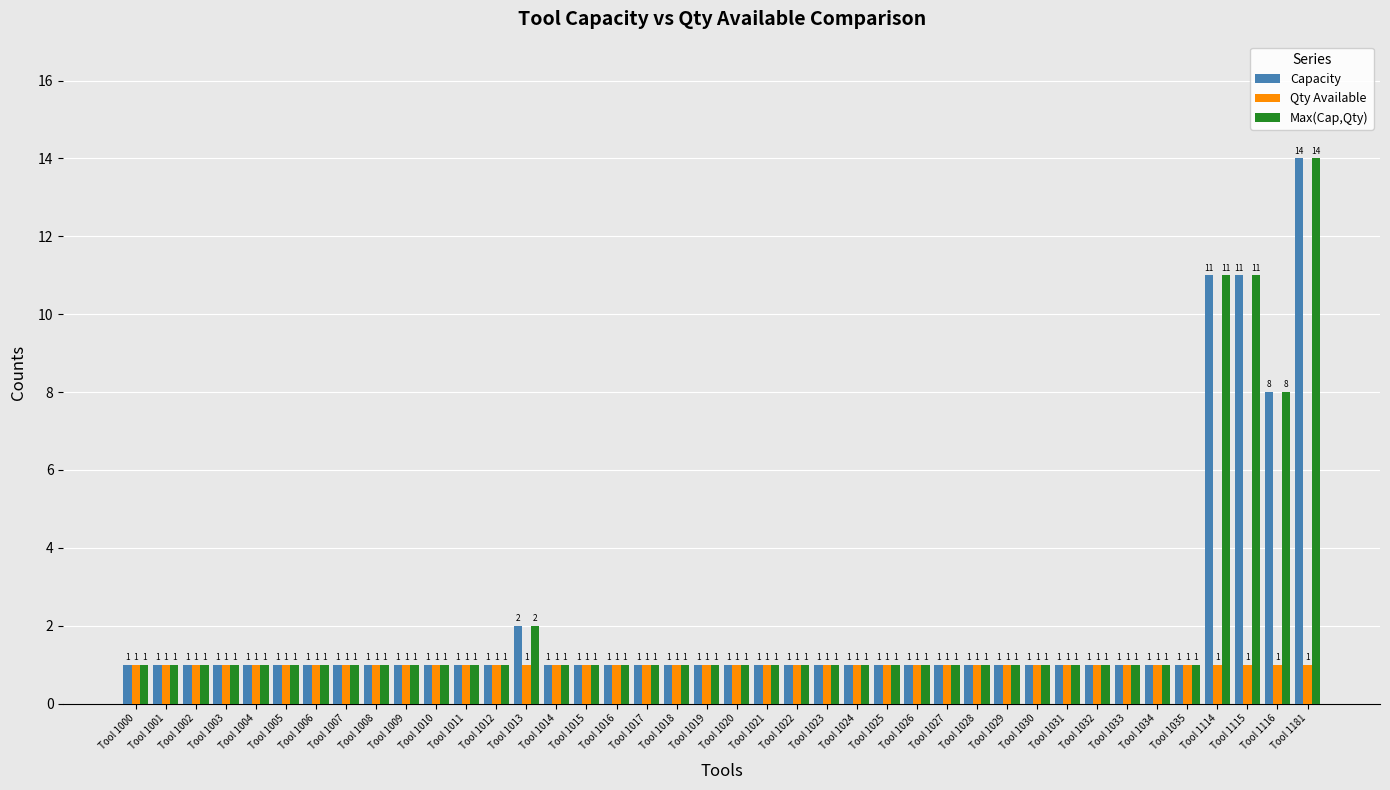

How many bars are there in total?

120